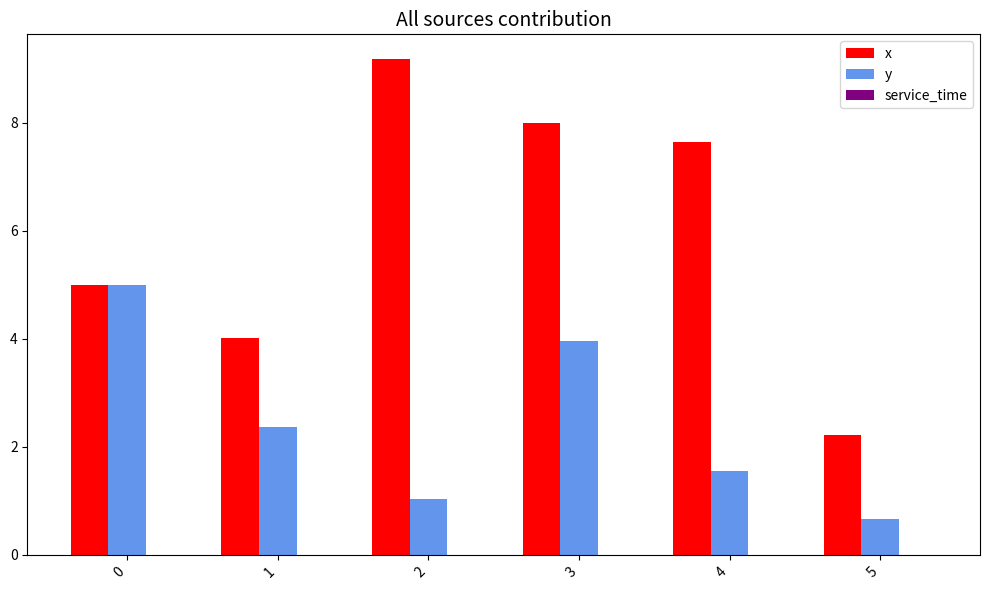

Is the value of x at 3 greater than the value of y at 5?

Yes